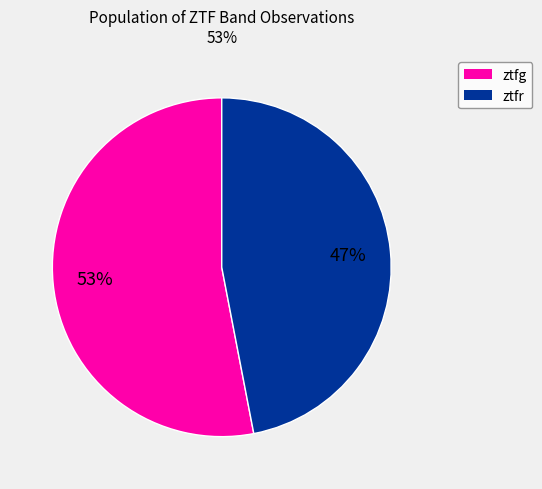

Does ztfr represent more than half of the total?

No